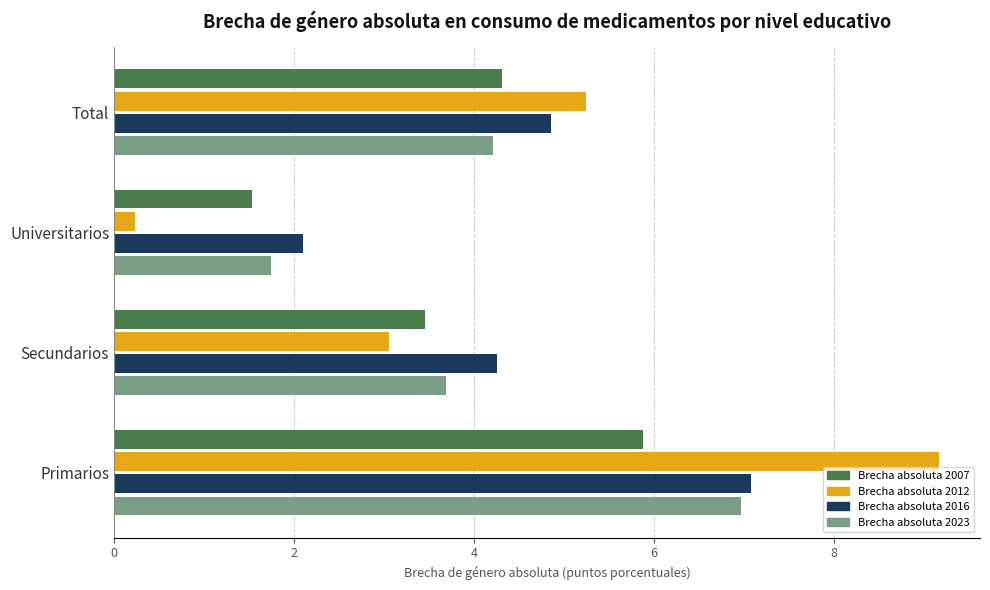

Which series changed the most between Primarios and Universitarios?

Brecha absoluta 2012